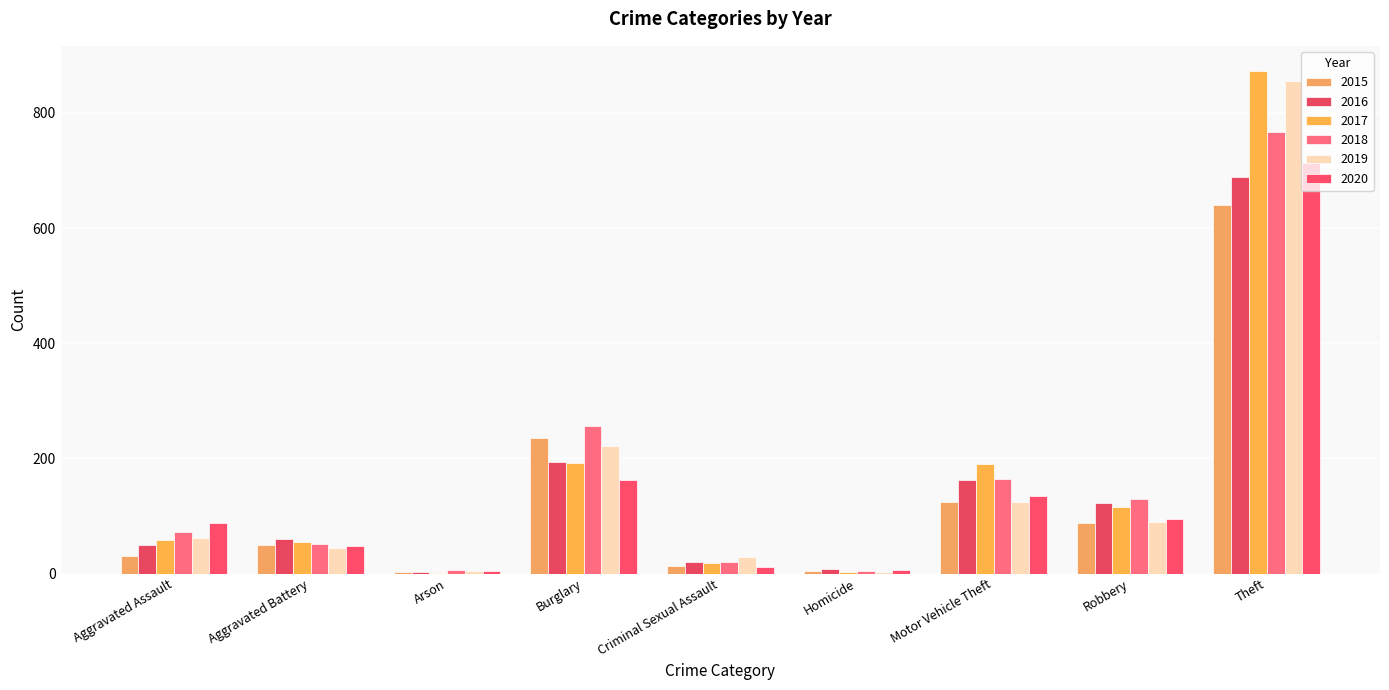

What is the spread (max minus min) of values at Criminal Sexual Assault?

17